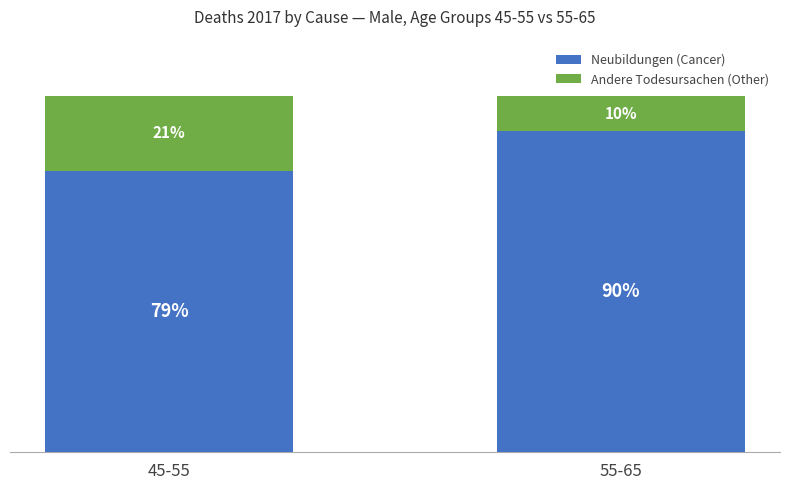

At which label does Neubildungen (Cancer) reach its peak?

55-65